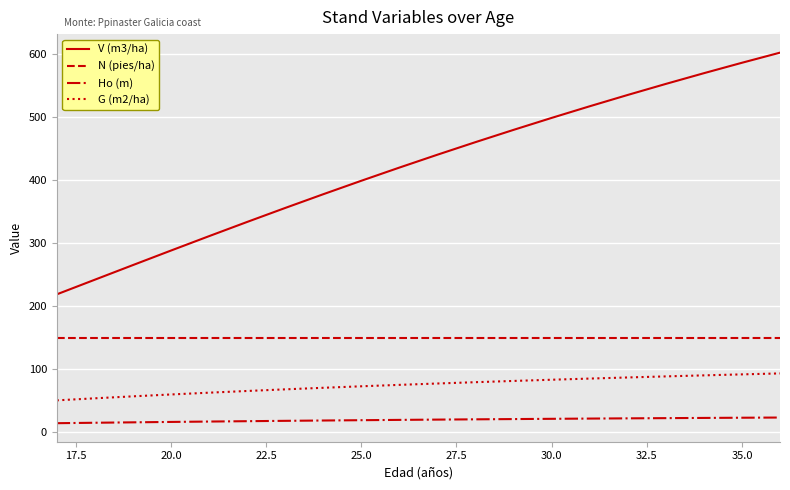

Which series has the widest spread of values?

V (m3/ha)